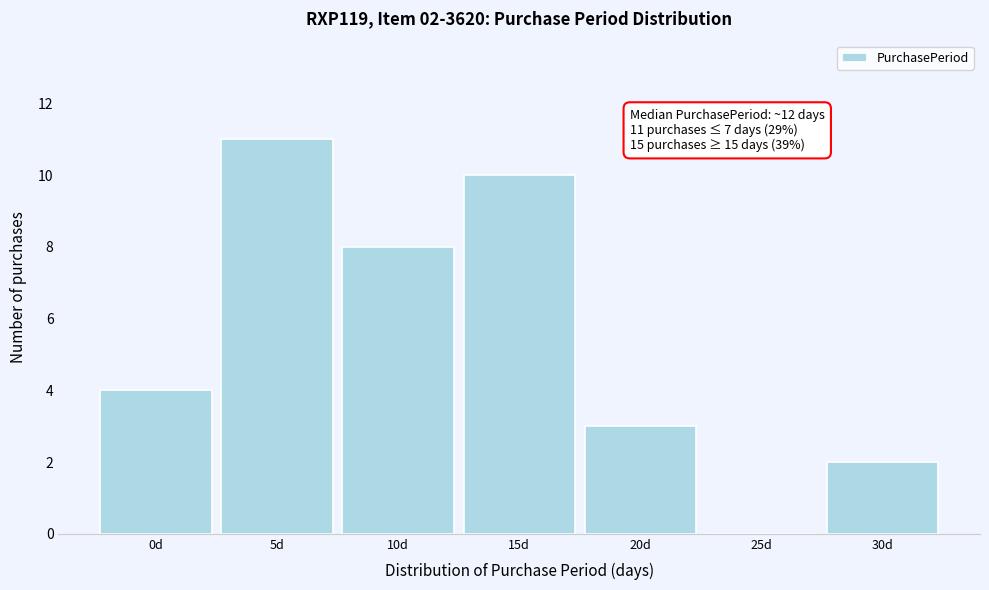

Reading left to right, extract all data points from this chart.

0d=4	5d=11	10d=8	15d=10	20d=3	25d=0	30d=2